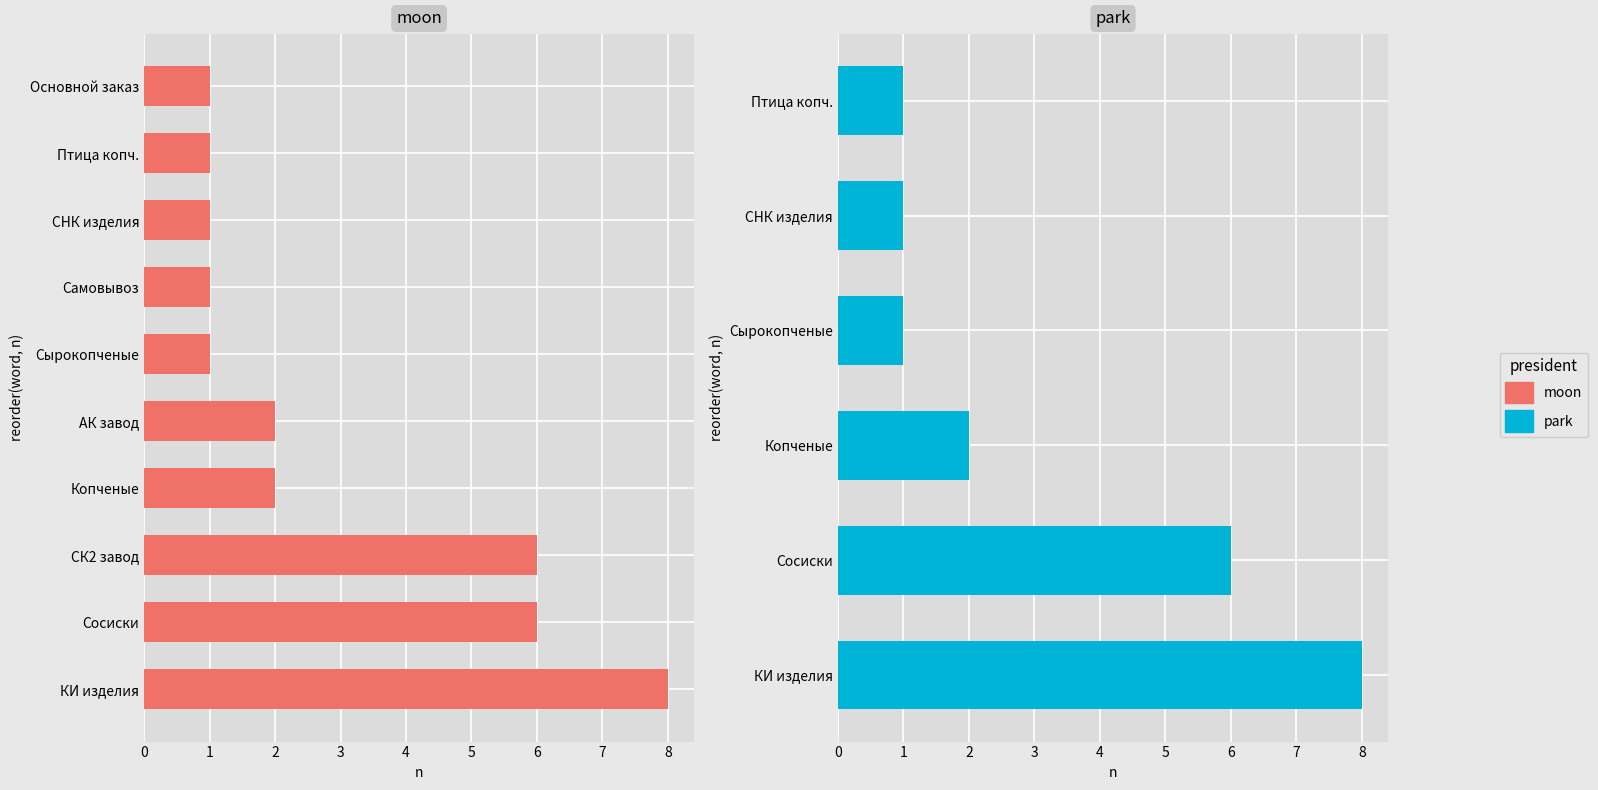

What is the difference between the maximum and second lowest values in the Сосиски series?

6